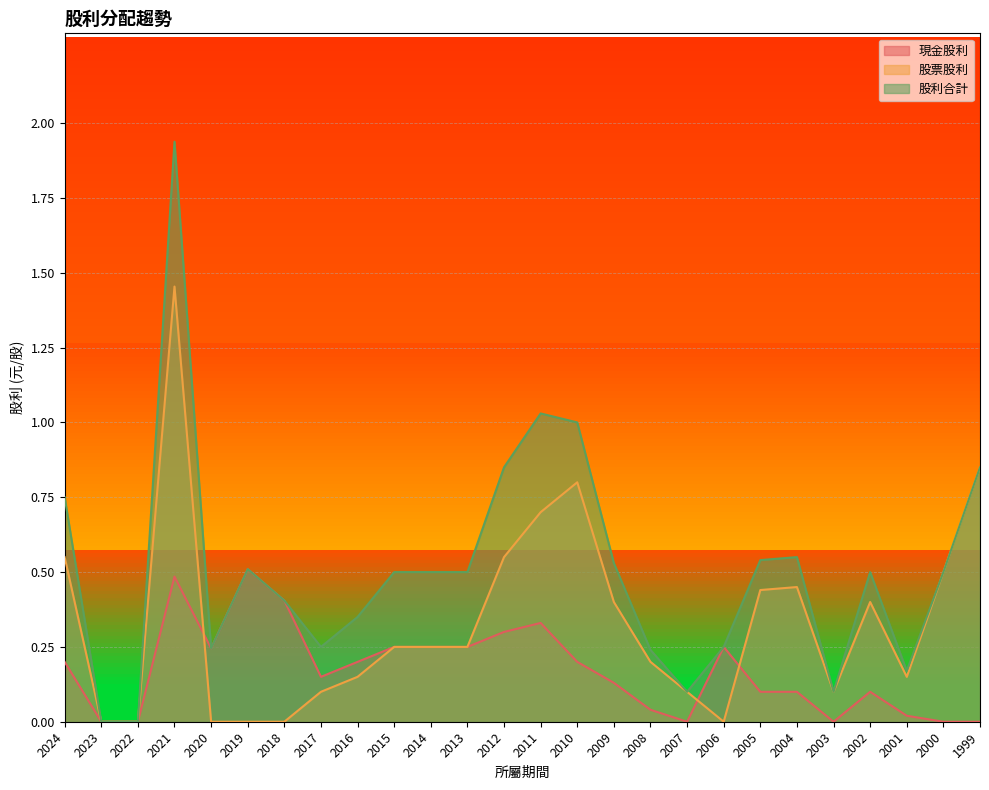

Which series has the largest total across all categories?

股利合計